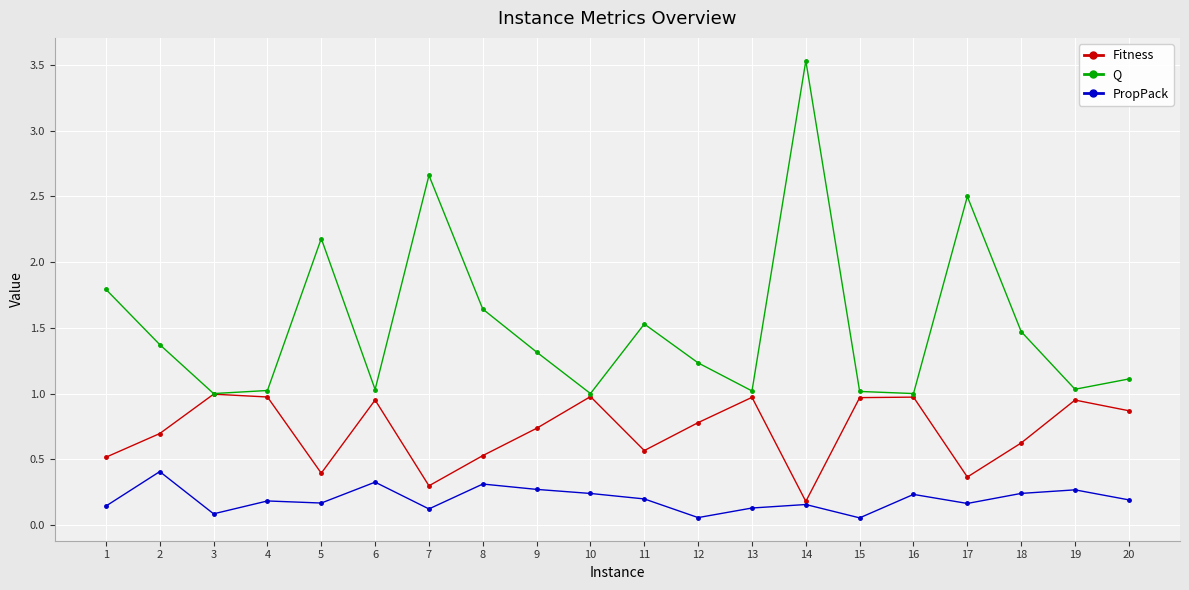

Is the value of Q at 19 greater than the value of PropPack at 19?

Yes